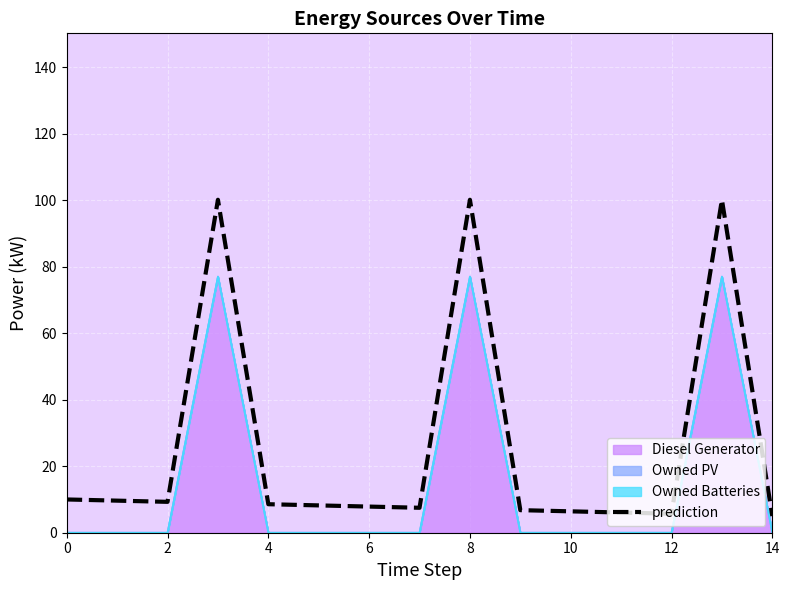

Is it true that the value at 0 is 10.0?

True